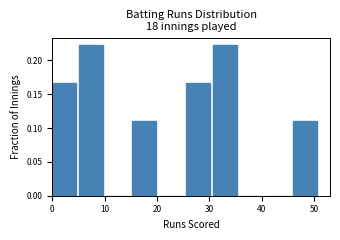

Reading left to right, transcribe this chart: for each bar, give the range it covers on the x-axis and its height. Neither the bar edges nor the heights are printed on the chart, so give them approximately, as read against the axes.

0.0 to 5.1: 0.165
5.1 to 10.2: 0.220
10.2 to 15.3: 0
15.3 to 20.4: 0.110
20.4 to 25.5: 0
25.5 to 30.6: 0.165
30.6 to 35.7: 0.220
35.7 to 40.8: 0
40.8 to 45.9: 0
45.9 to 51.0: 0.110